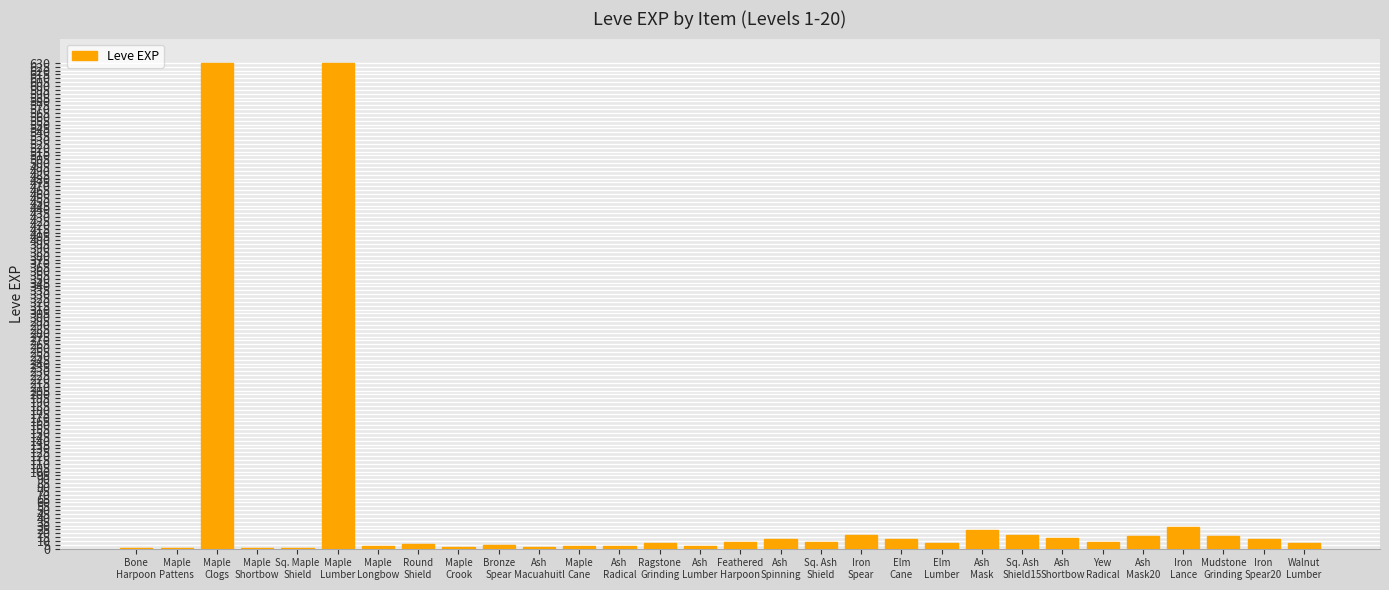

List the labels in order of value, smallest first.

Bone
Harpoon, Maple
Pattens, Maple
Shortbow, Sq. Maple
Shield, Maple
Crook, Ash
Macuahuitl, Maple
Cane, Ash
Lumber, Maple
Longbow, Ash
Radical, Bronze
Spear, Round
Shield, Ragstone
Grinding, Elm
Lumber, Walnut
Lumber, Feathered
Harpoon, Sq. Ash
Shield, Yew
Radical, Iron
Spear20, Ash
Spinning, Elm
Cane, Ash
Shortbow, Ash
Mask20, Mudstone
Grinding, Iron
Spear, Sq. Ash
Shield15, Ash
Mask, Iron
Lance, Maple
Clogs, Maple
Lumber